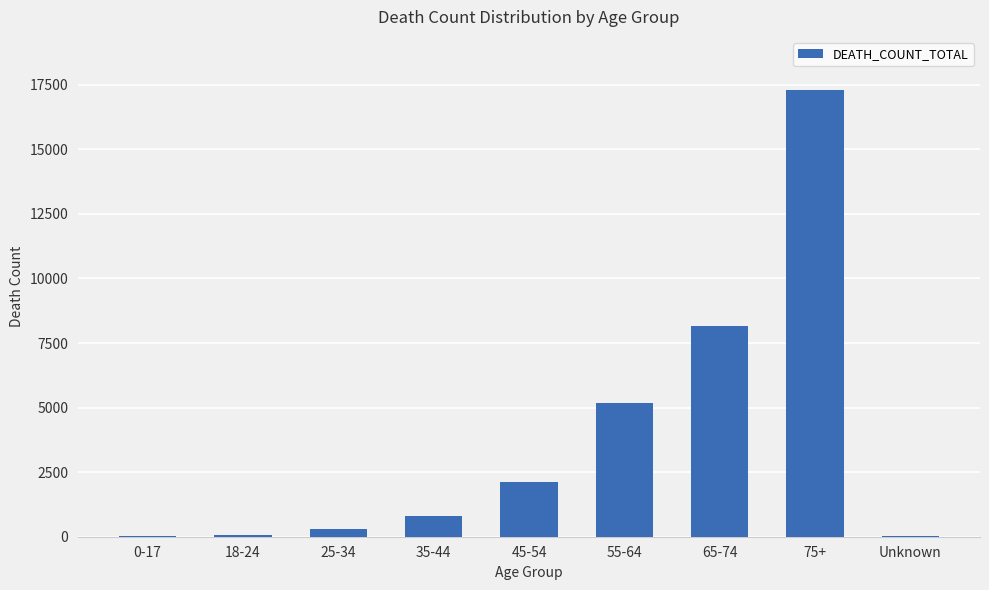

At which category does the chart reach its peak across all series?

75+